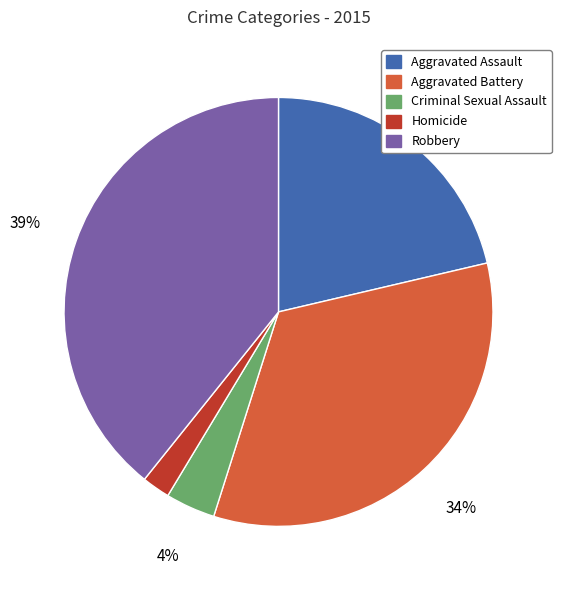

Which has a higher value, Aggravated Assault or Aggravated Battery?

Aggravated Battery